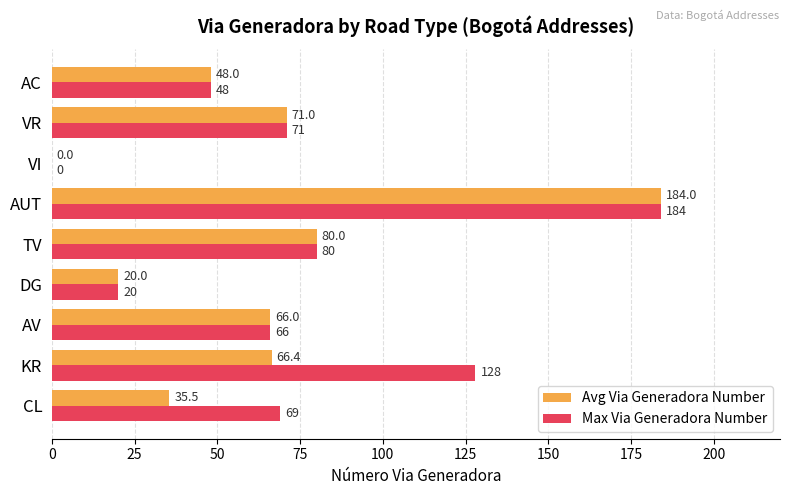

At which label is Max Via Generadora Number closest to 92?

TV